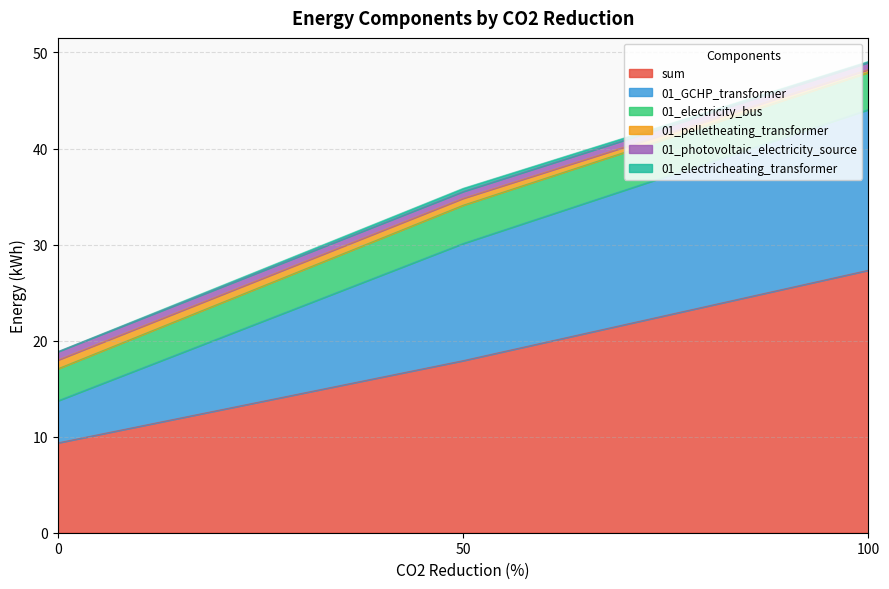

At how many categories does at least one series exceed 17?

2